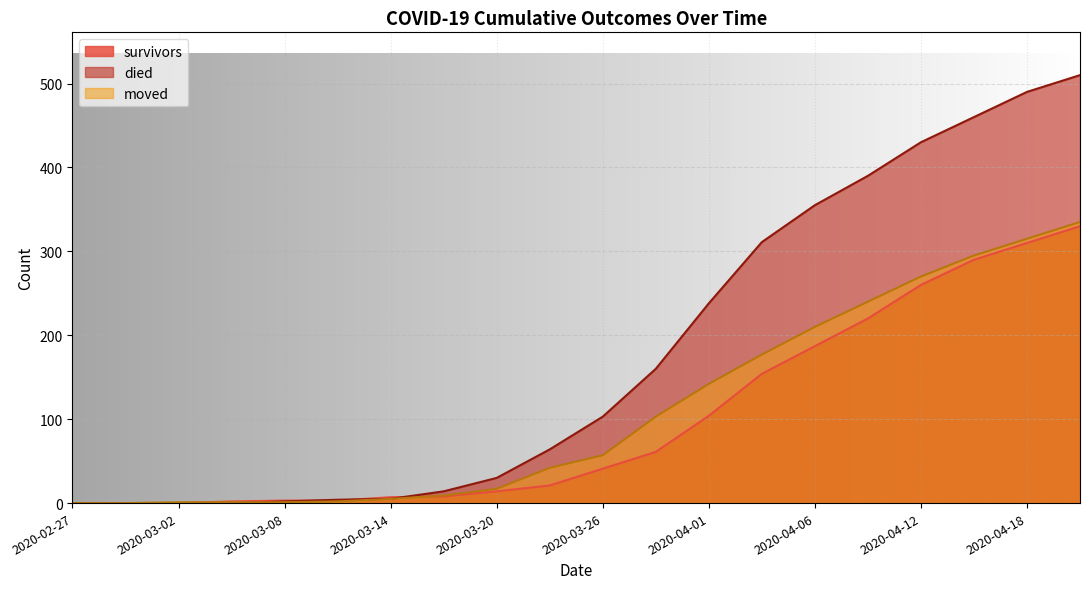

True or false: survivors has more than 0 interior local peaks.

False